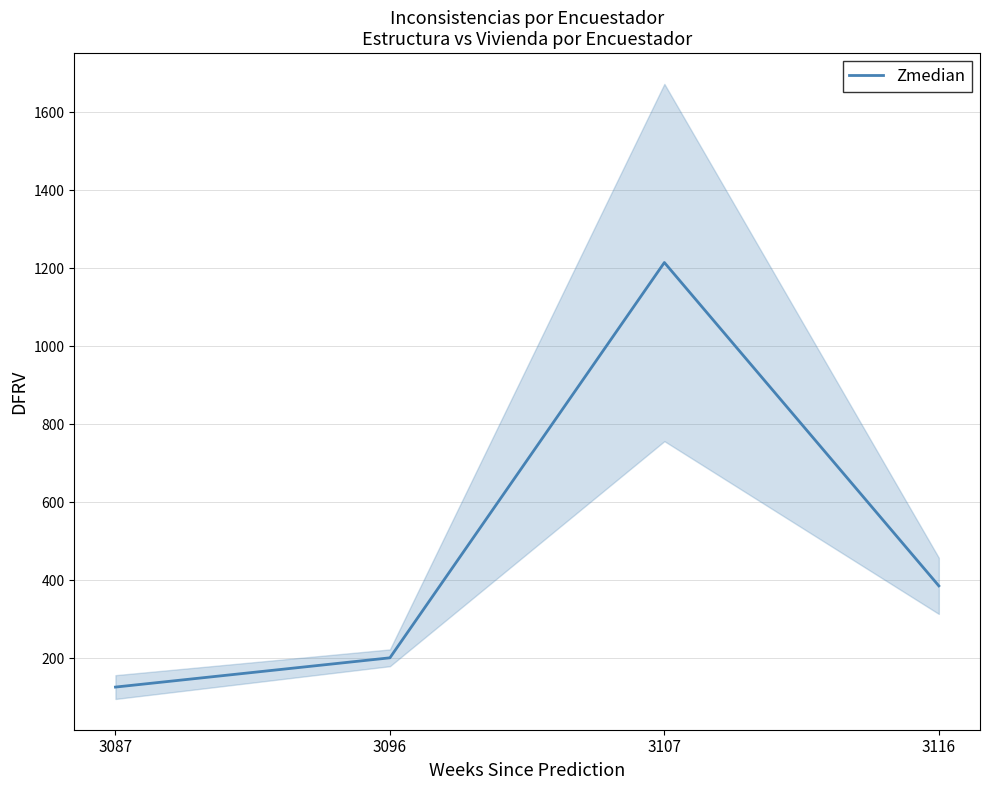

The chart shows a value of 126.5 at 3087. True or false?

True